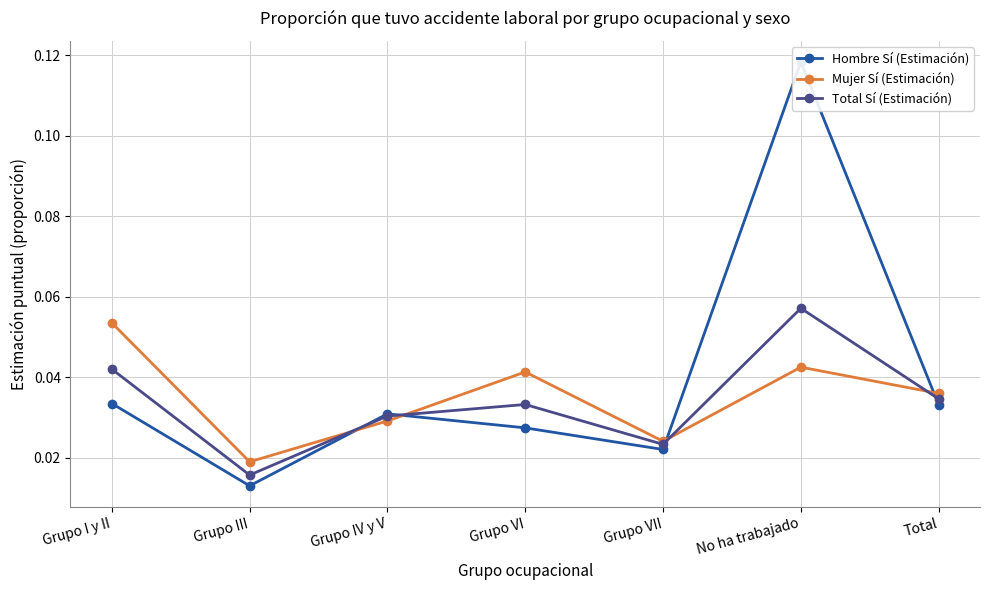

What is the label of the 7th point from the left?

Total